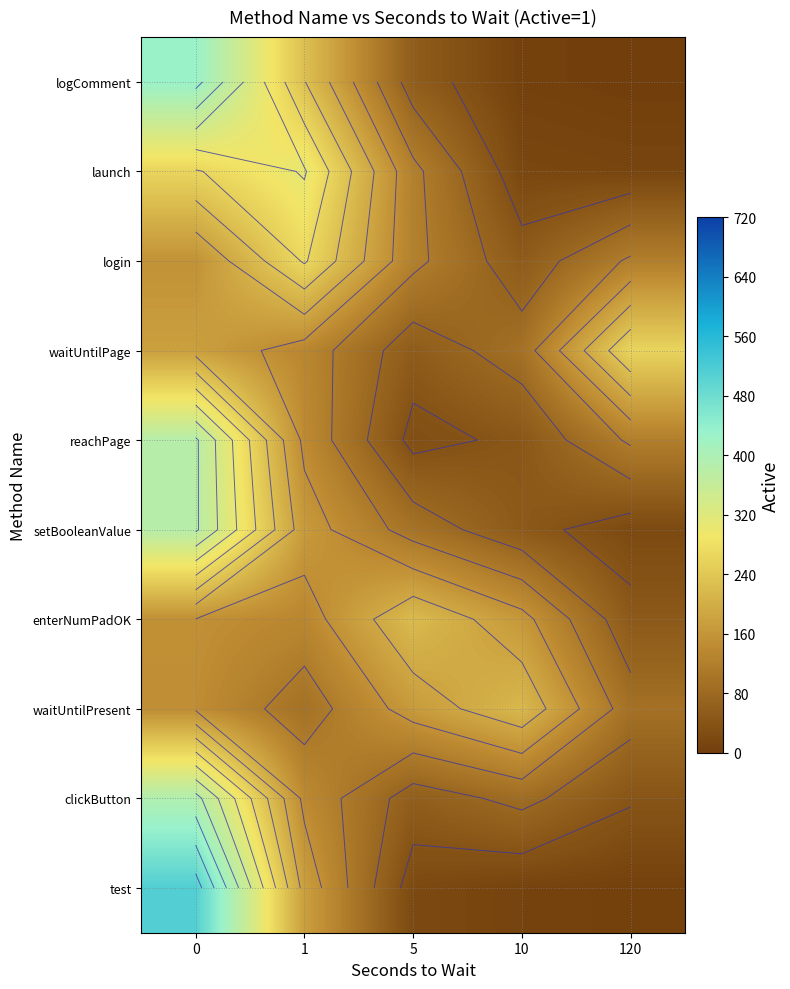

Which series changed the most between 0 and 1?

test